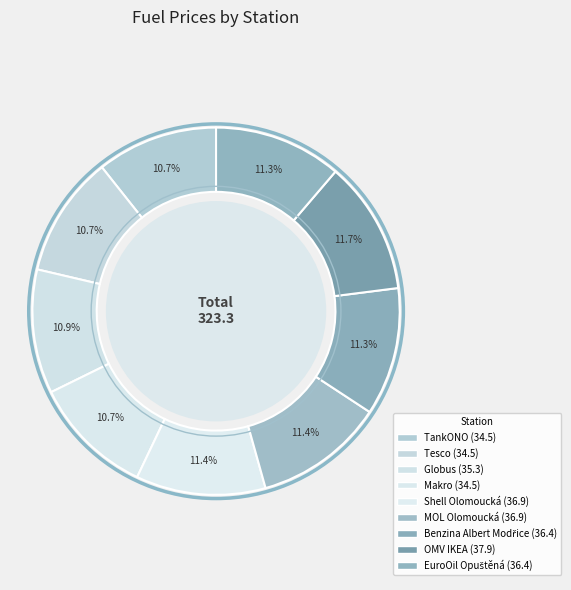

Which category has the biggest portion of the pie?

OMV IKEA